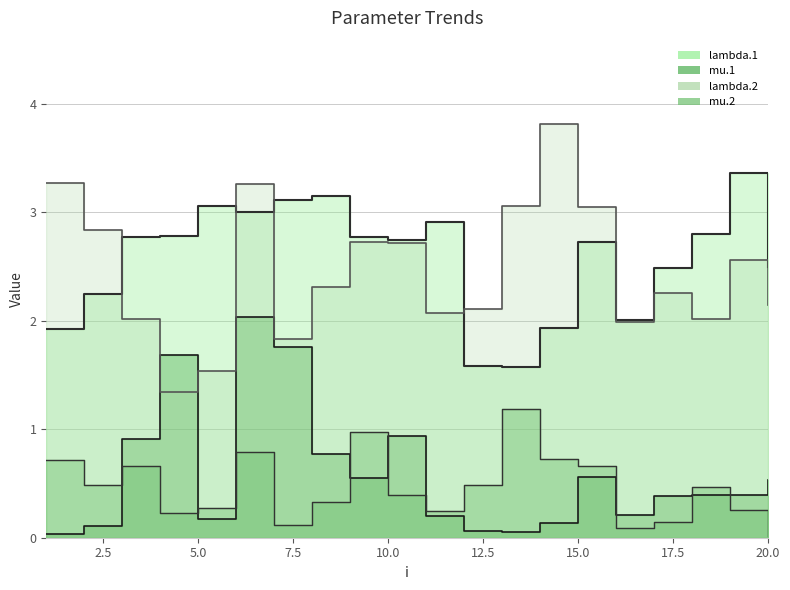

True or false: lambda.1 and lambda.2 intersect in this chart.

True